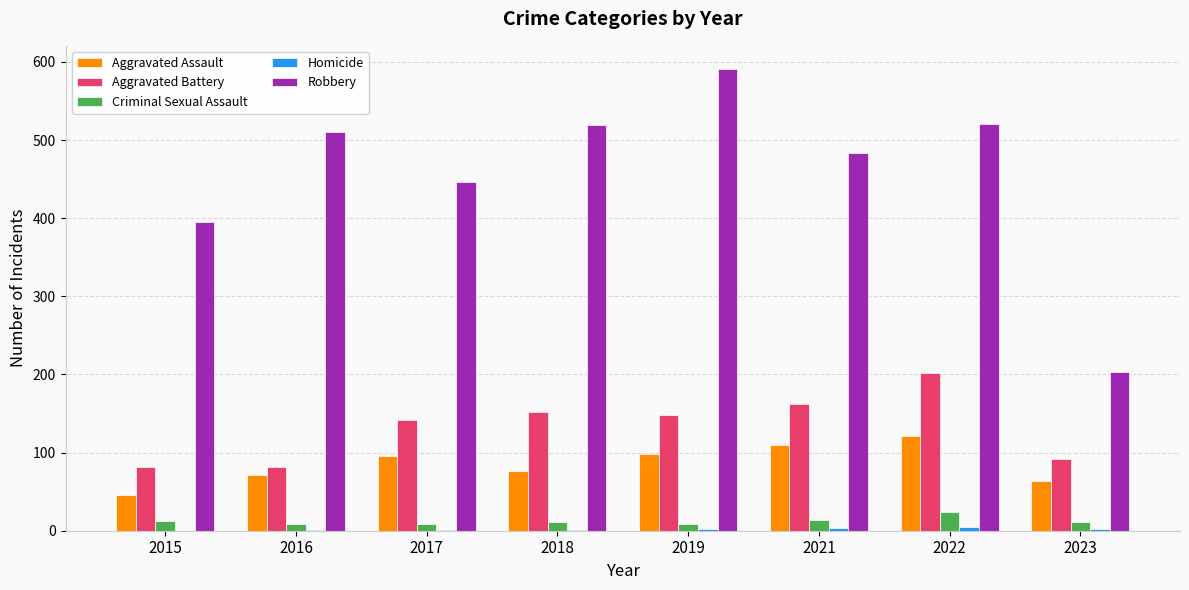

Is the value of Aggravated Battery at 2023 greater than the value of Aggravated Assault at 2021?

No